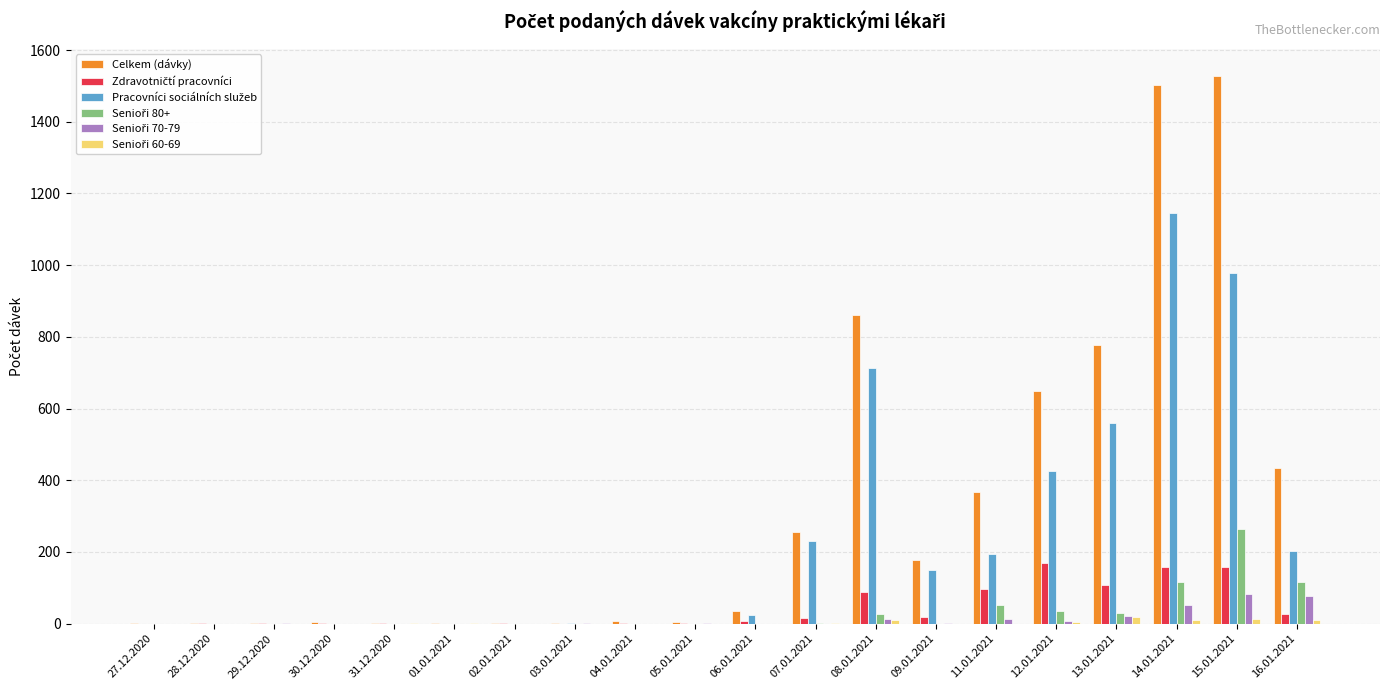

Is it true that Celkem (dávky) equals 178 at 07.01.2021?

False